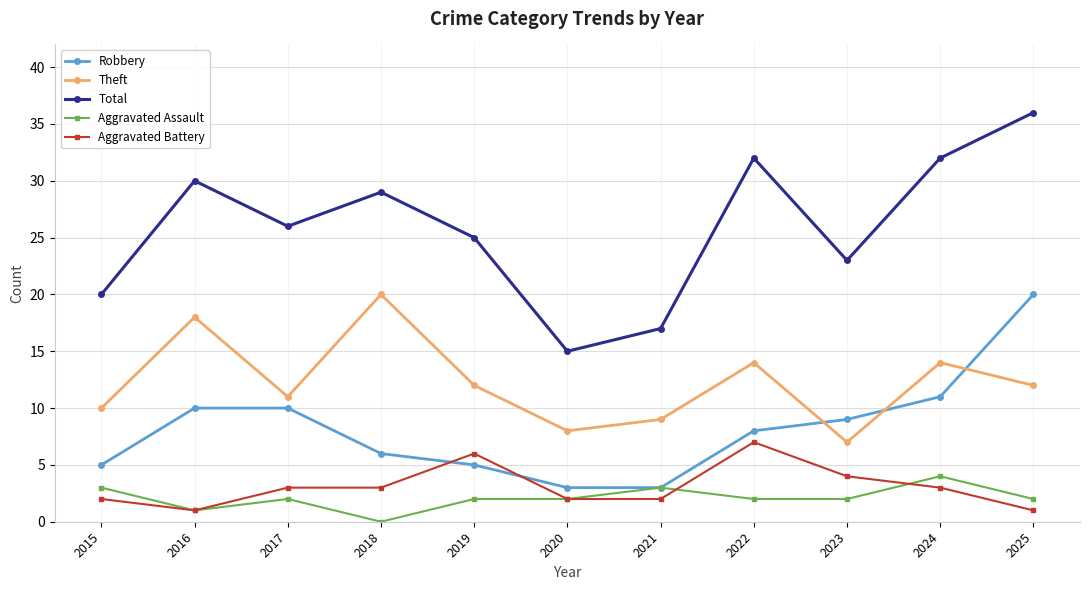

At which category does Aggravated Battery reach its first local valley?

2016